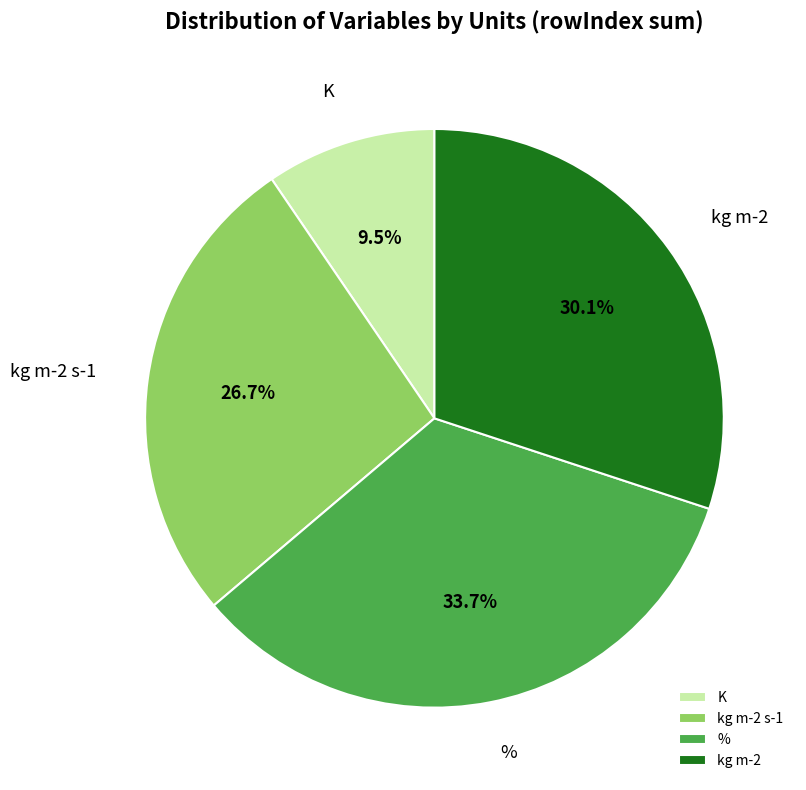

What is the total percentage of % and kg m-2 s-1?

60.4%